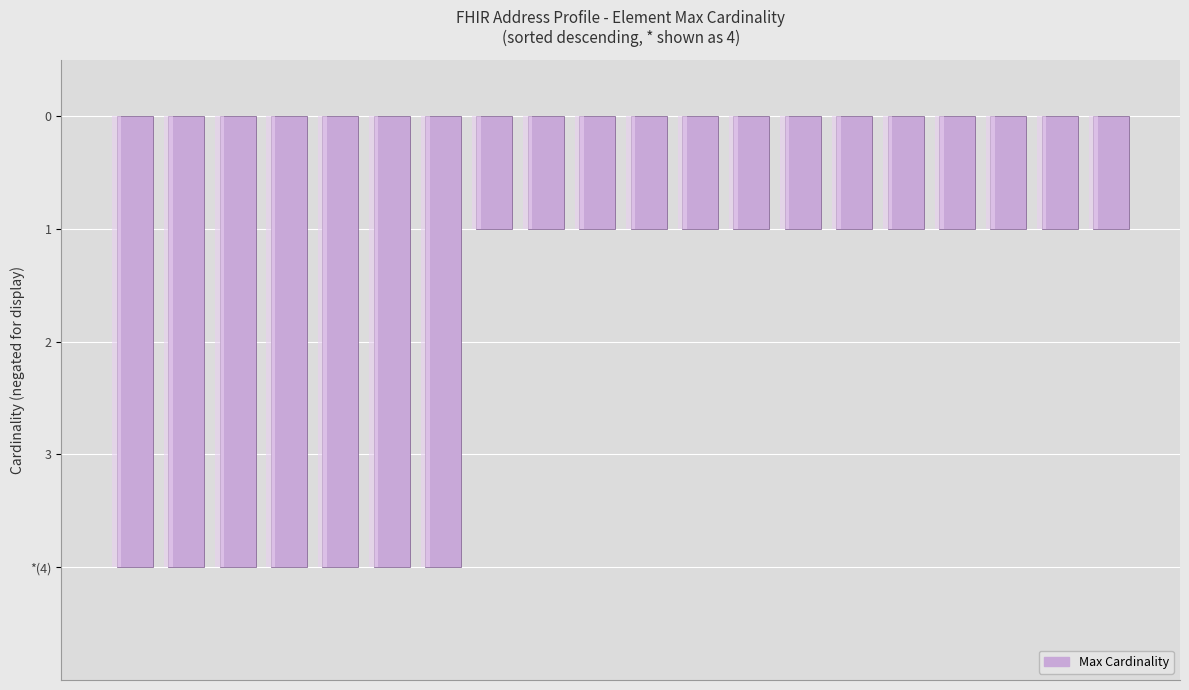

What is the difference between the maximum and minimum values?

3